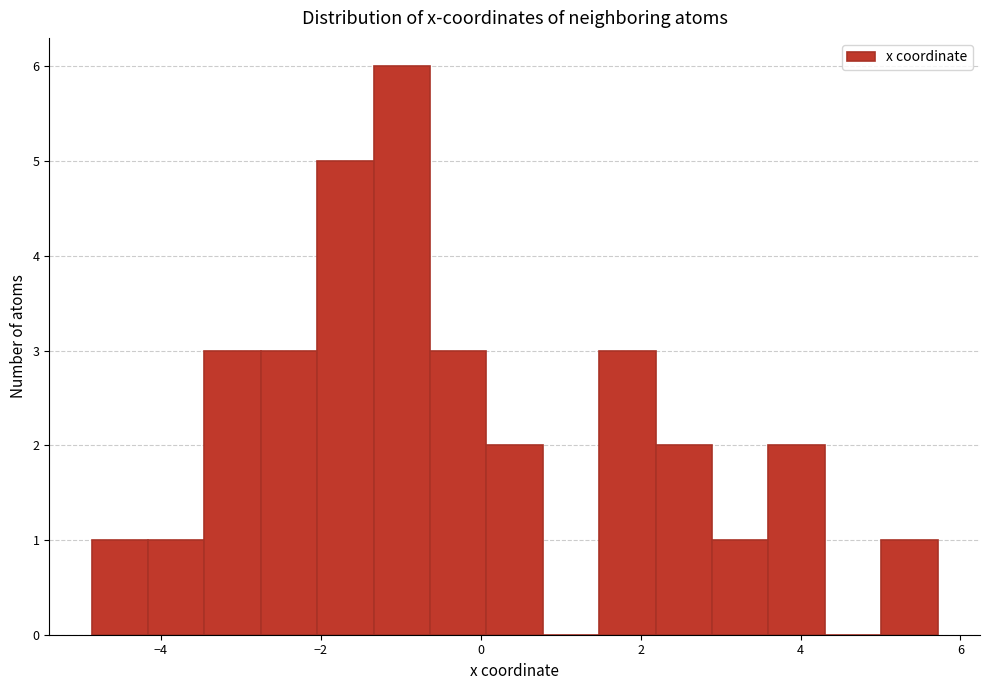

Around what value on the x-axis is the tallest bar? Give the approximate position of its centre, as read against the axis.

-1.0